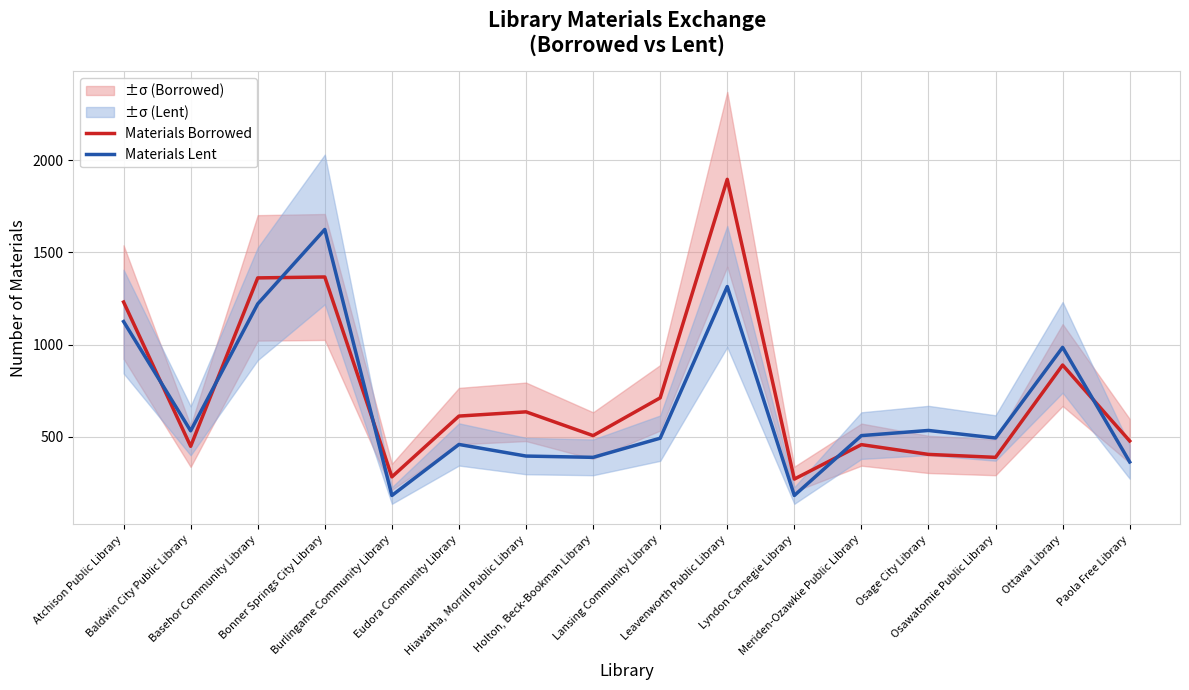

What is the difference between the second highest and second lowest values in the Materials Lent series?

1134